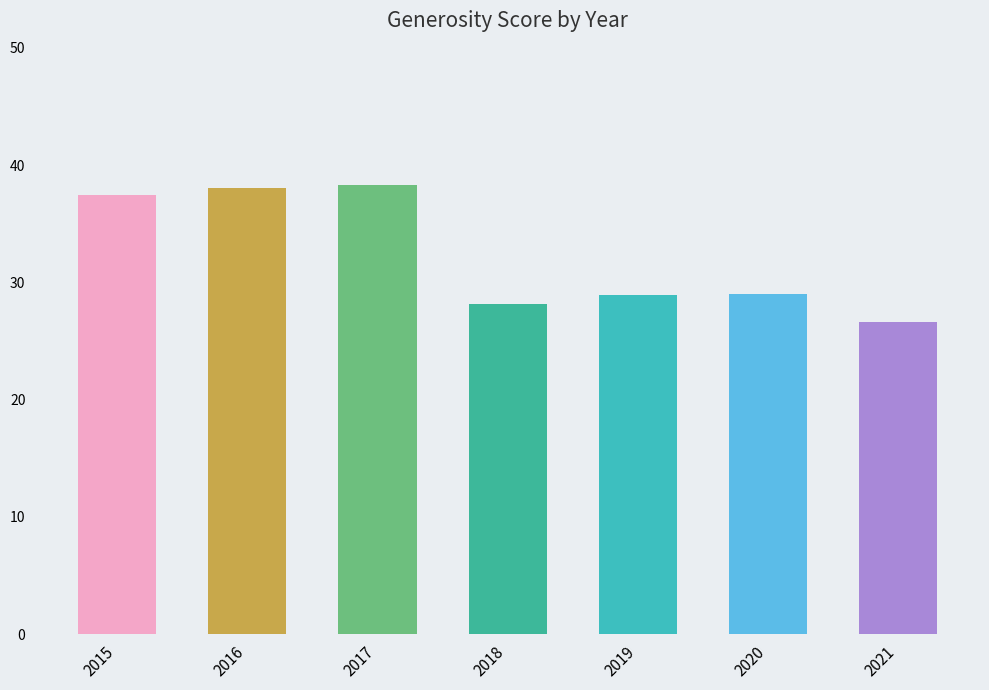

Approximately how many times larger is the value at 2020 compared to 2015?

0.8